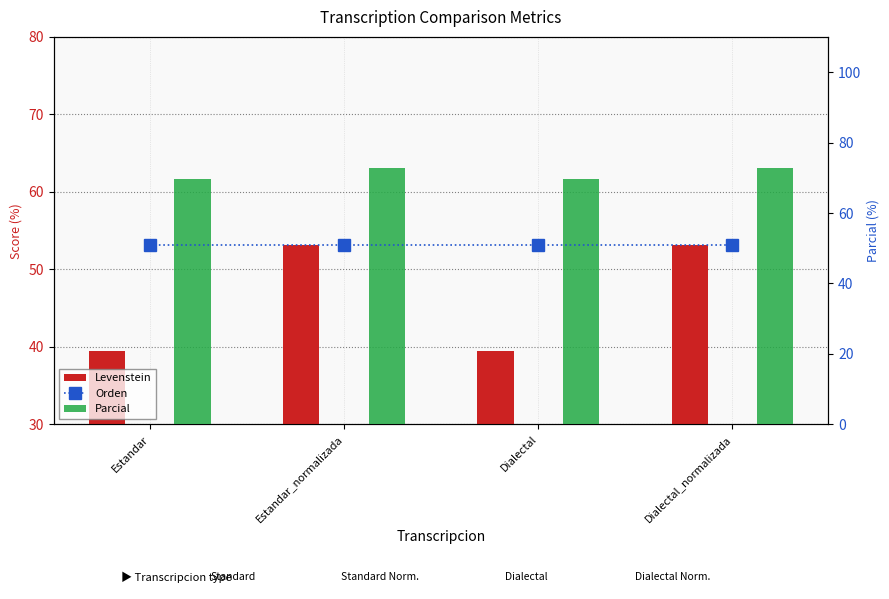

Where is Levenstein nearest to the value 46?

Estandar